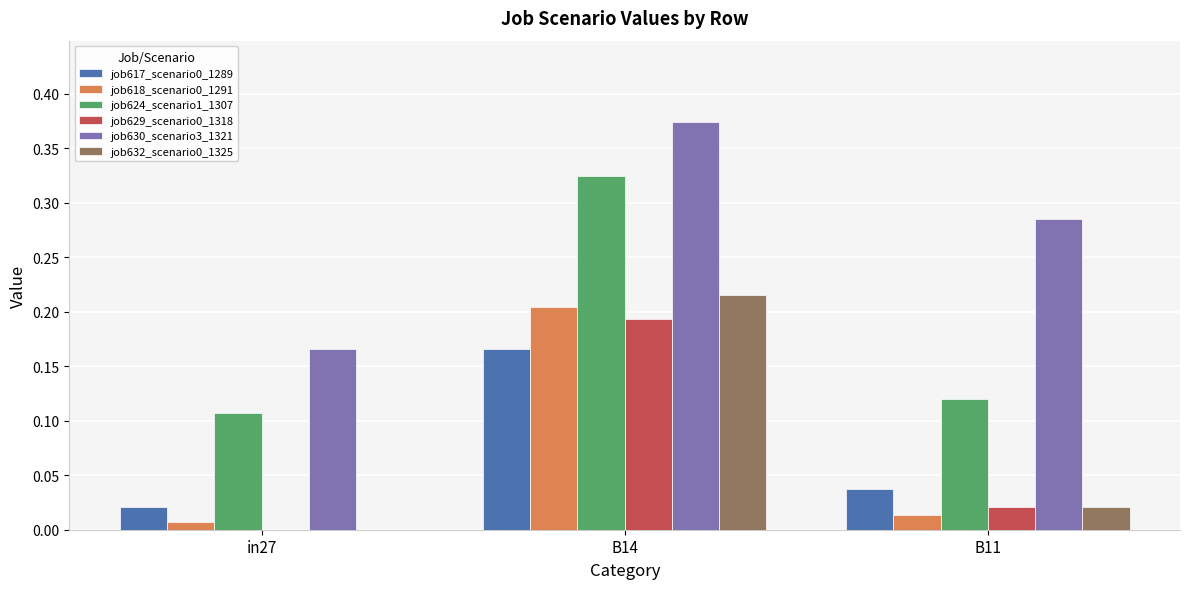

How many data points in job629_scenario0_1318 are above 0?

2